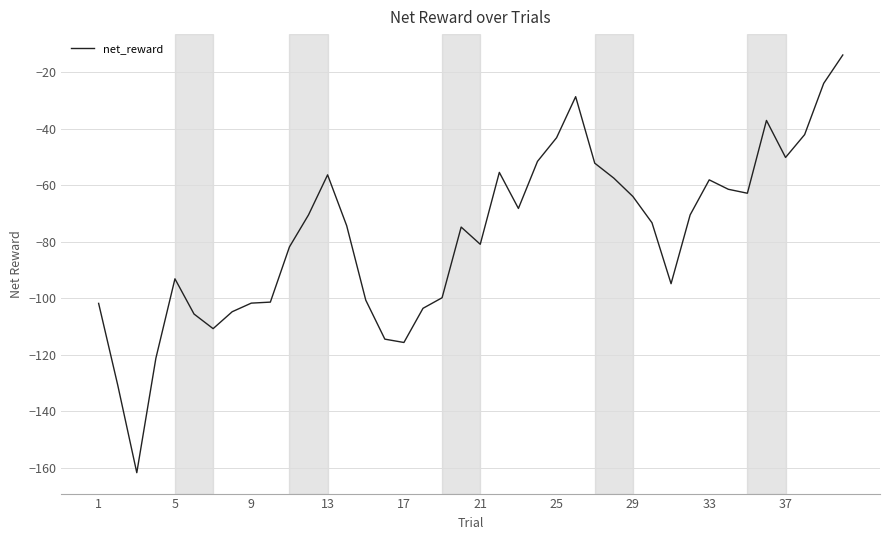

Count the number of categories in the chart.

40